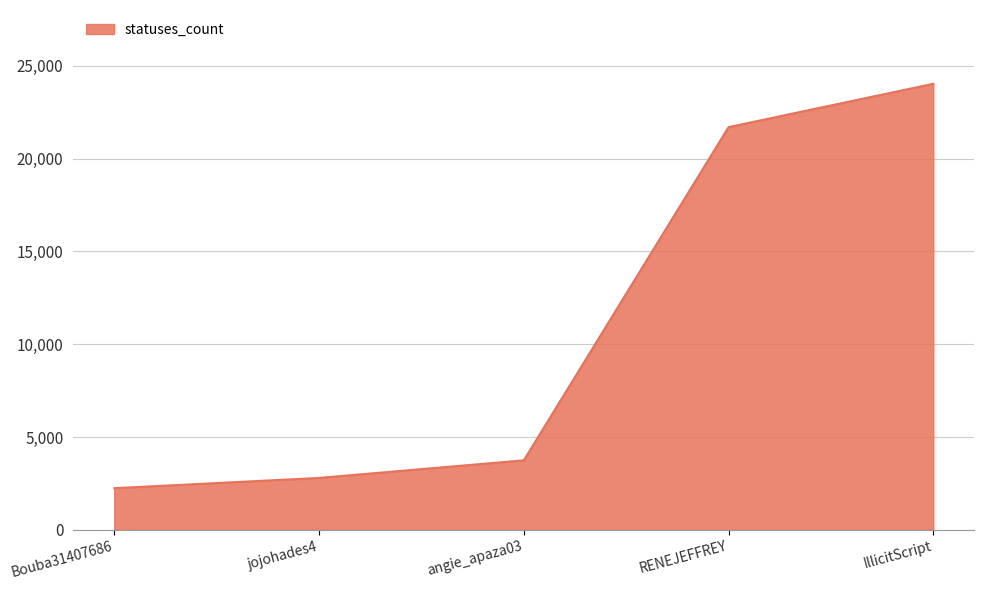

What position from the left is IllicitScript?

5